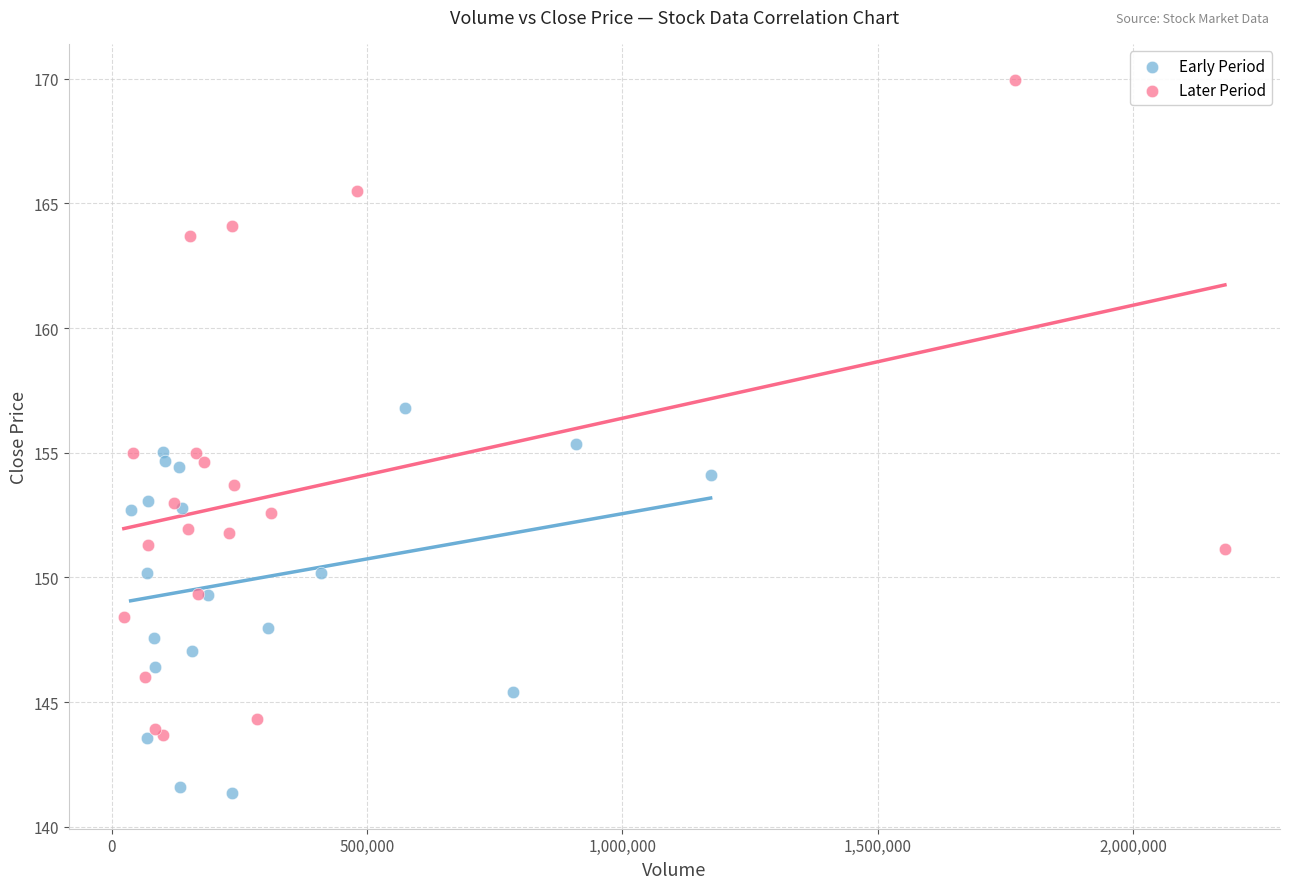

Which series reaches the maximum Y coordinate?

Later Period